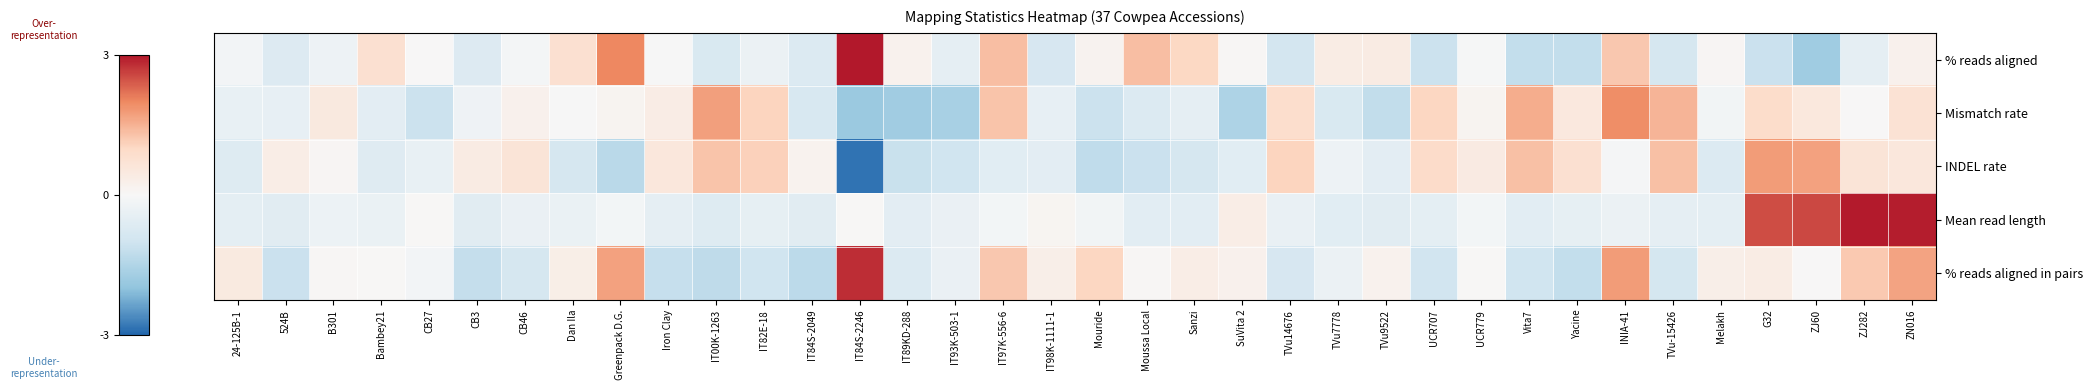

What is the total value across all series at ZJ60?

3.1